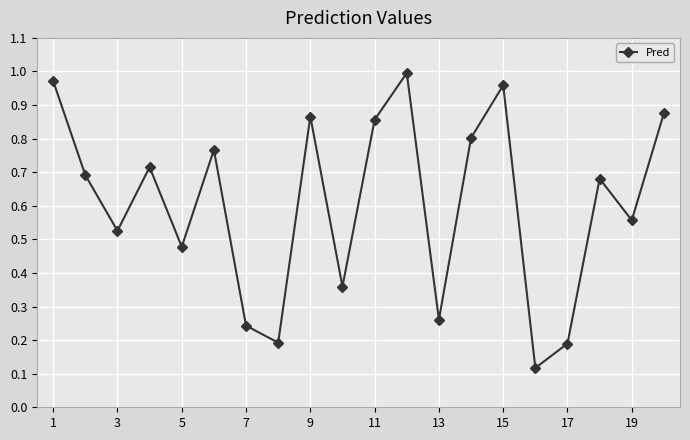

True or false: the data has more than 0 interior local peaks.

True